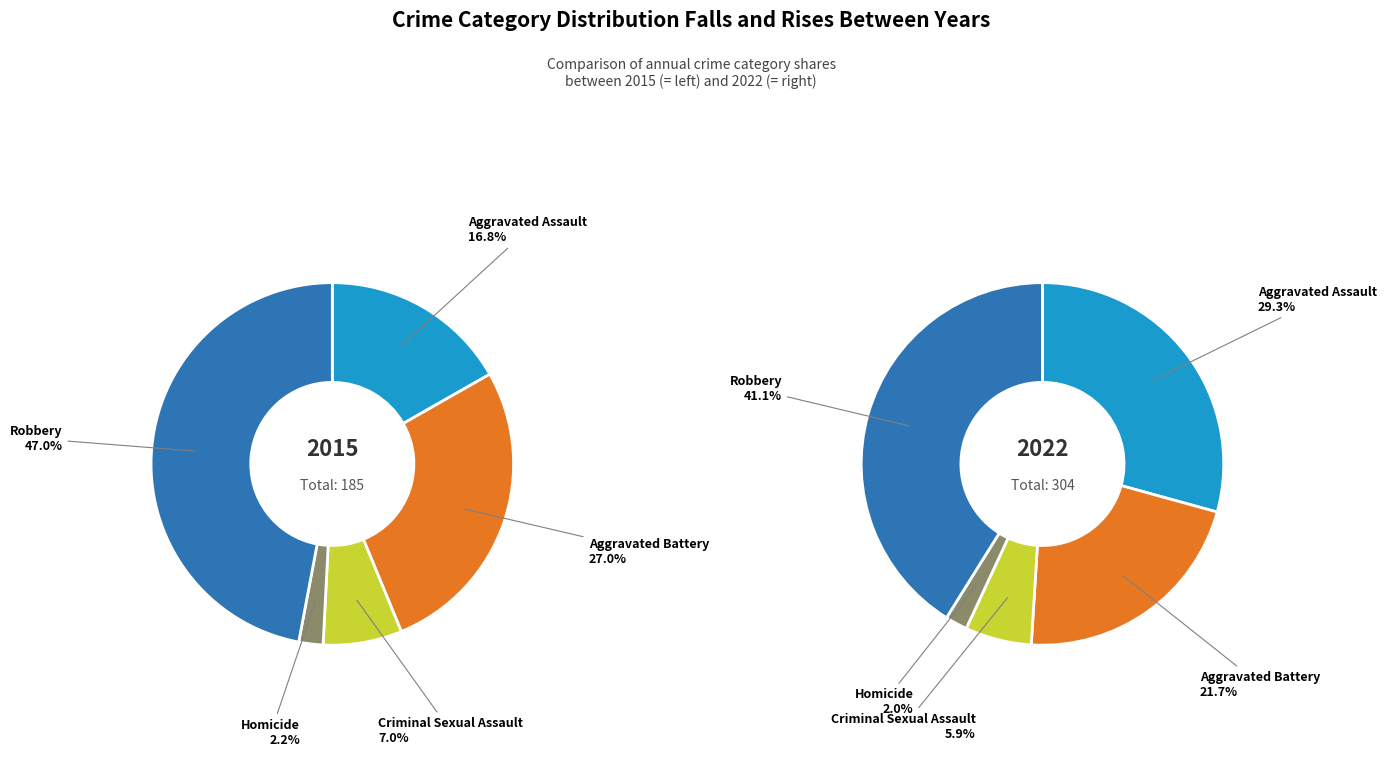

Is it true that Robbery is 47% of the pie?

True